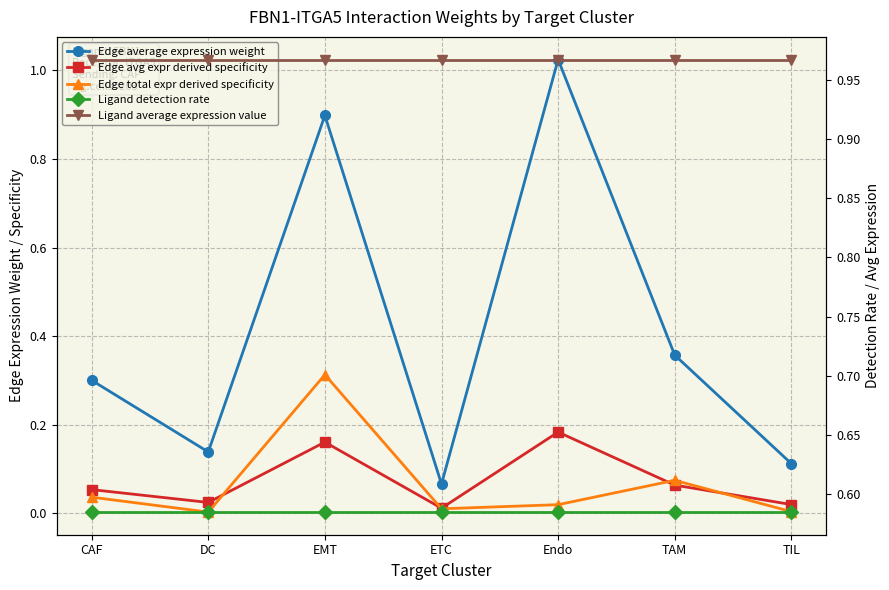

True or false: Edge total expr derived specificity has more than 0 points higher than both neighbors.

True